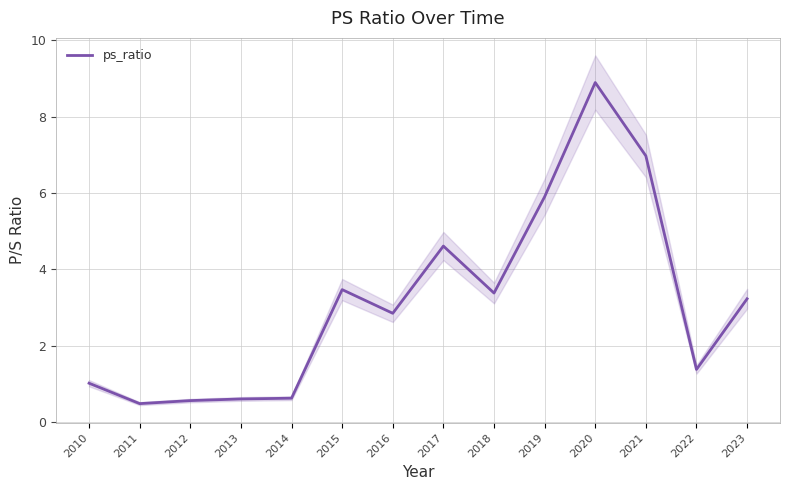

At which label does the data first exceed 3?

2015